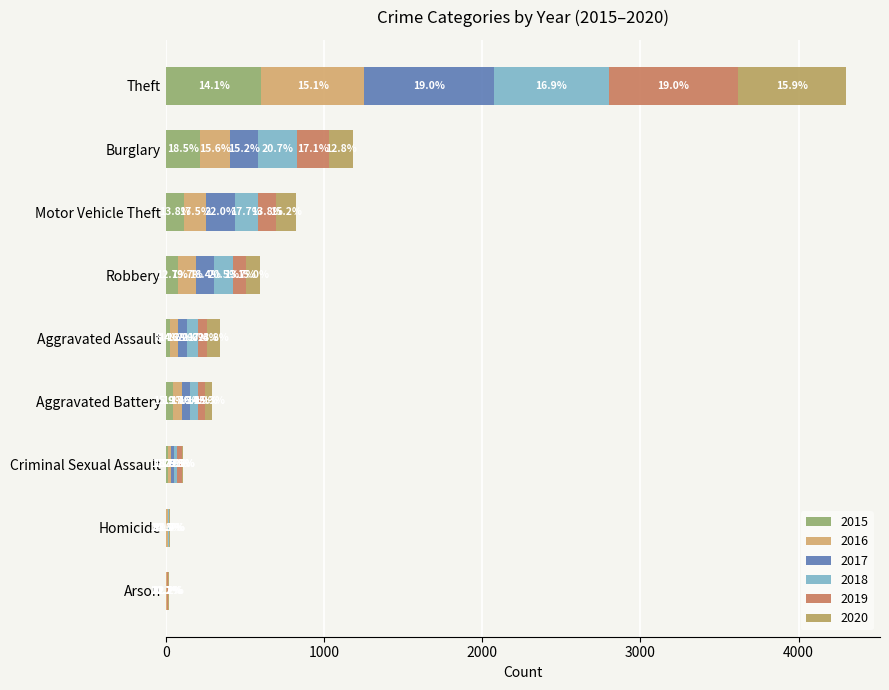

Which series has the largest total across all categories?

2017